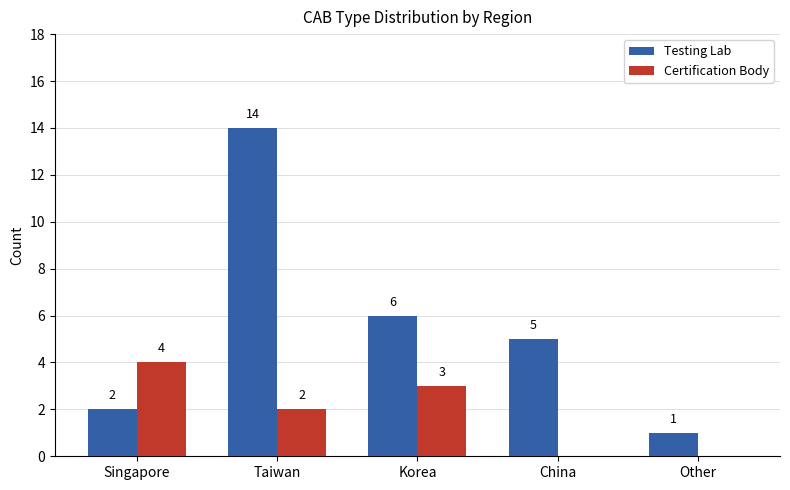

How many groups of bars are there?

5